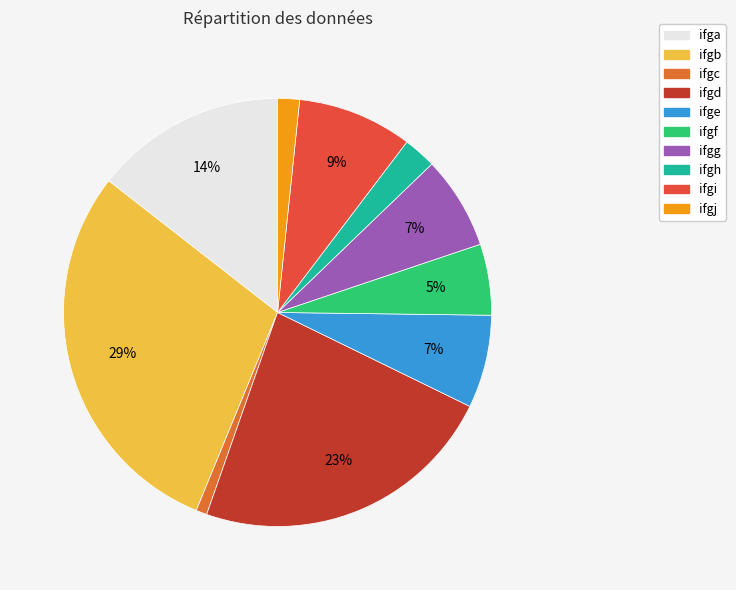

How many segments does this pie chart have?

10